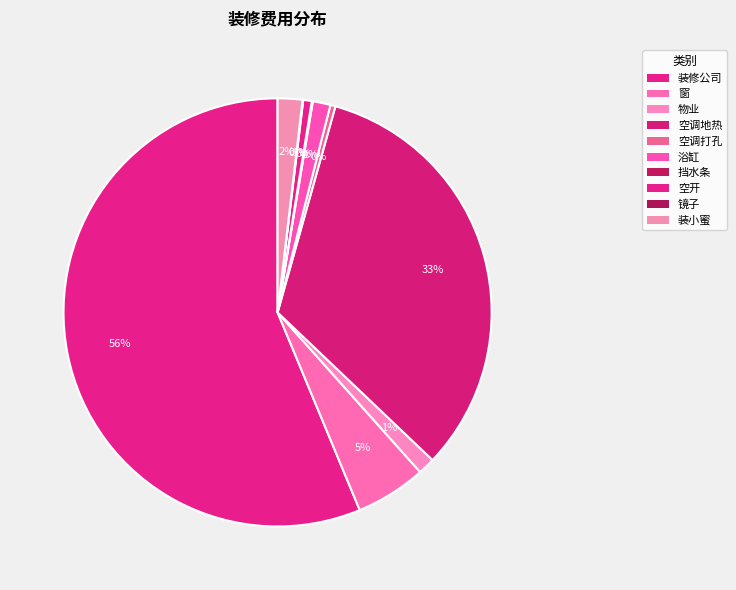

What is the majority slice?

装修公司